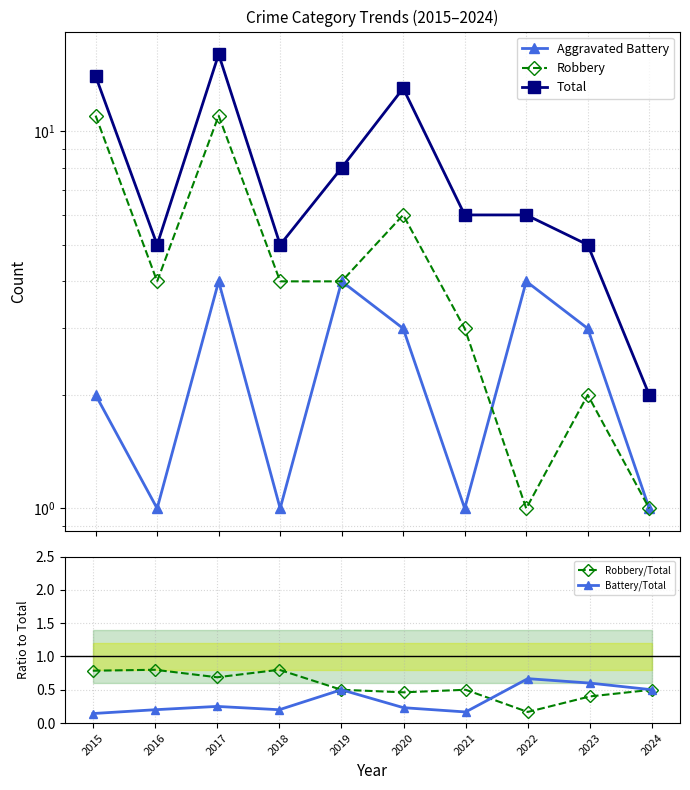

What is the difference between the highest and lowest values at 2020?

12.8